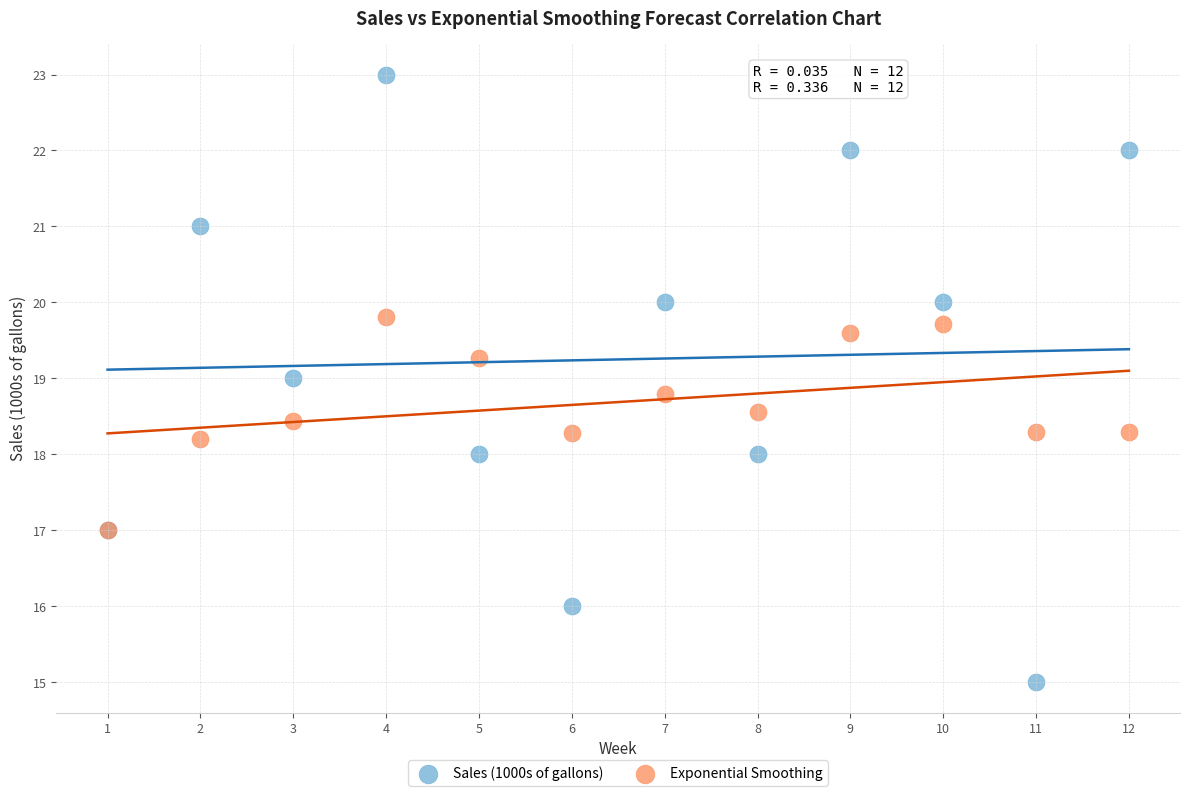

Which series reaches the maximum Y coordinate?

Sales (1000s of gallons)